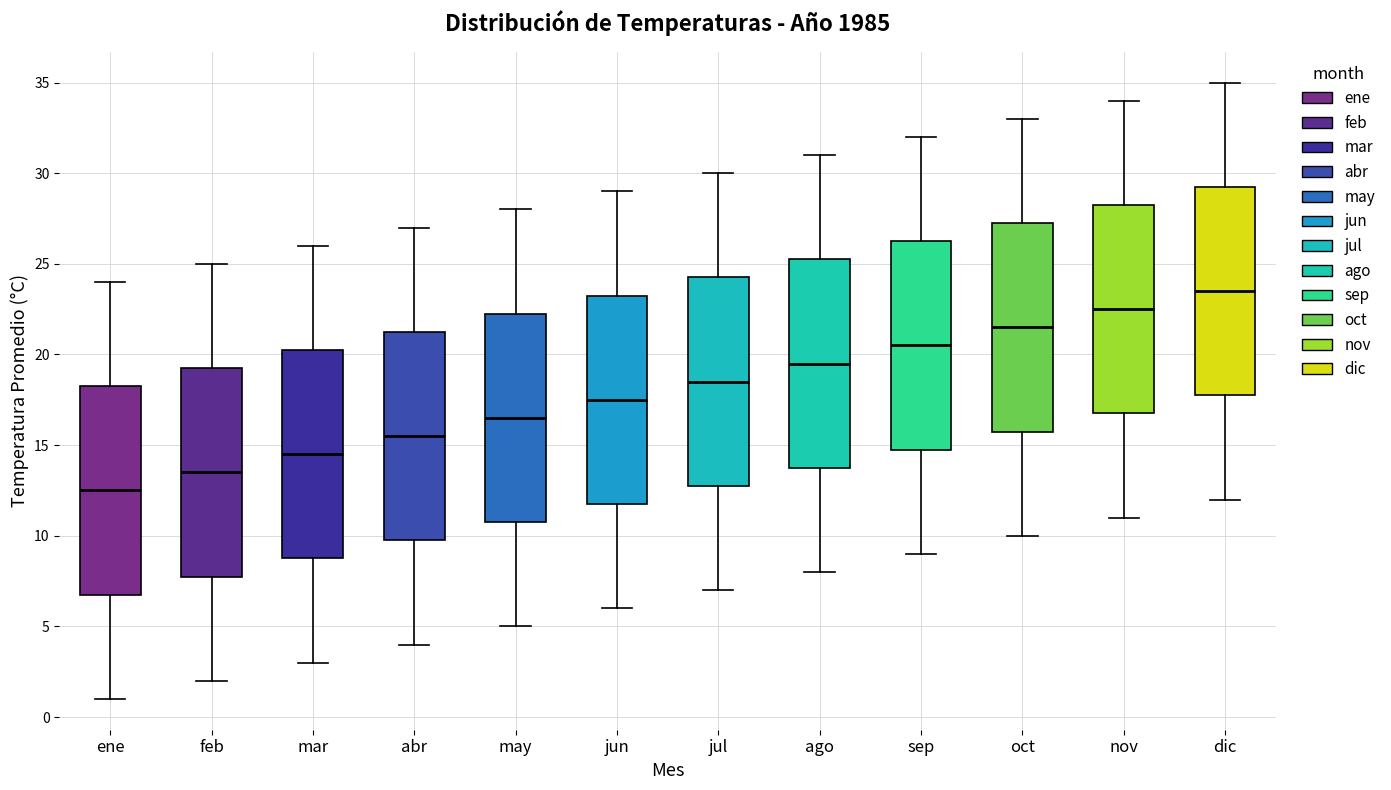

Which box has the lowest median line?

ene